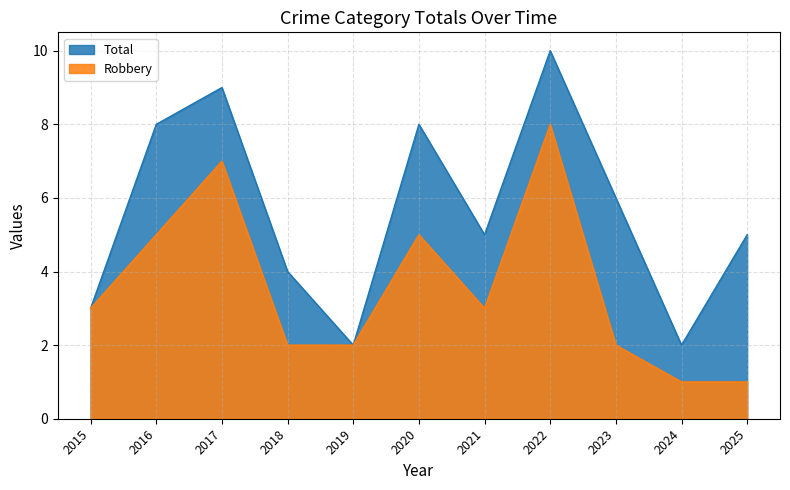

Is it true that Total equals 1 at 2024?

False